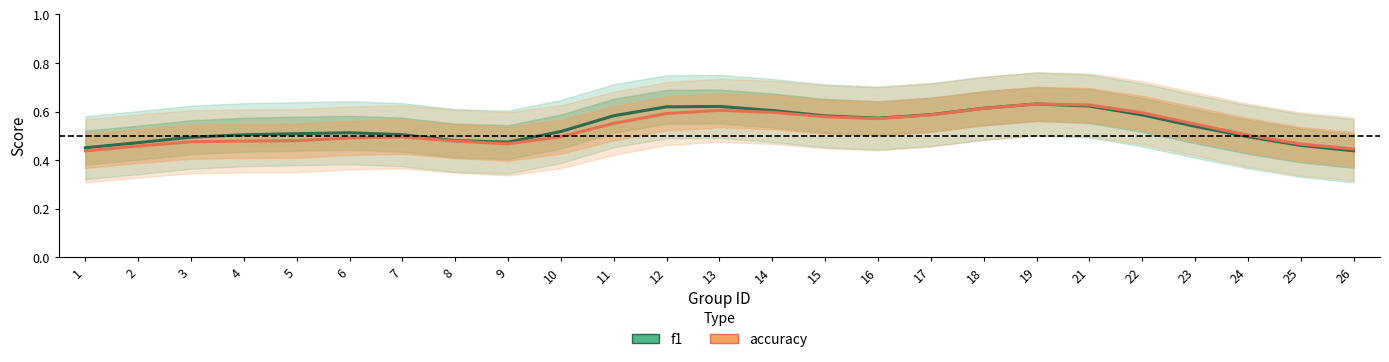

What are all the series names shown in the legend?

f1, accuracy